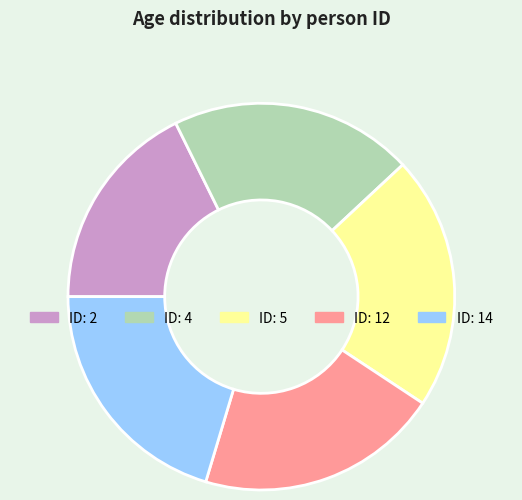

Is there any slice that represents more than half of the pie?

No